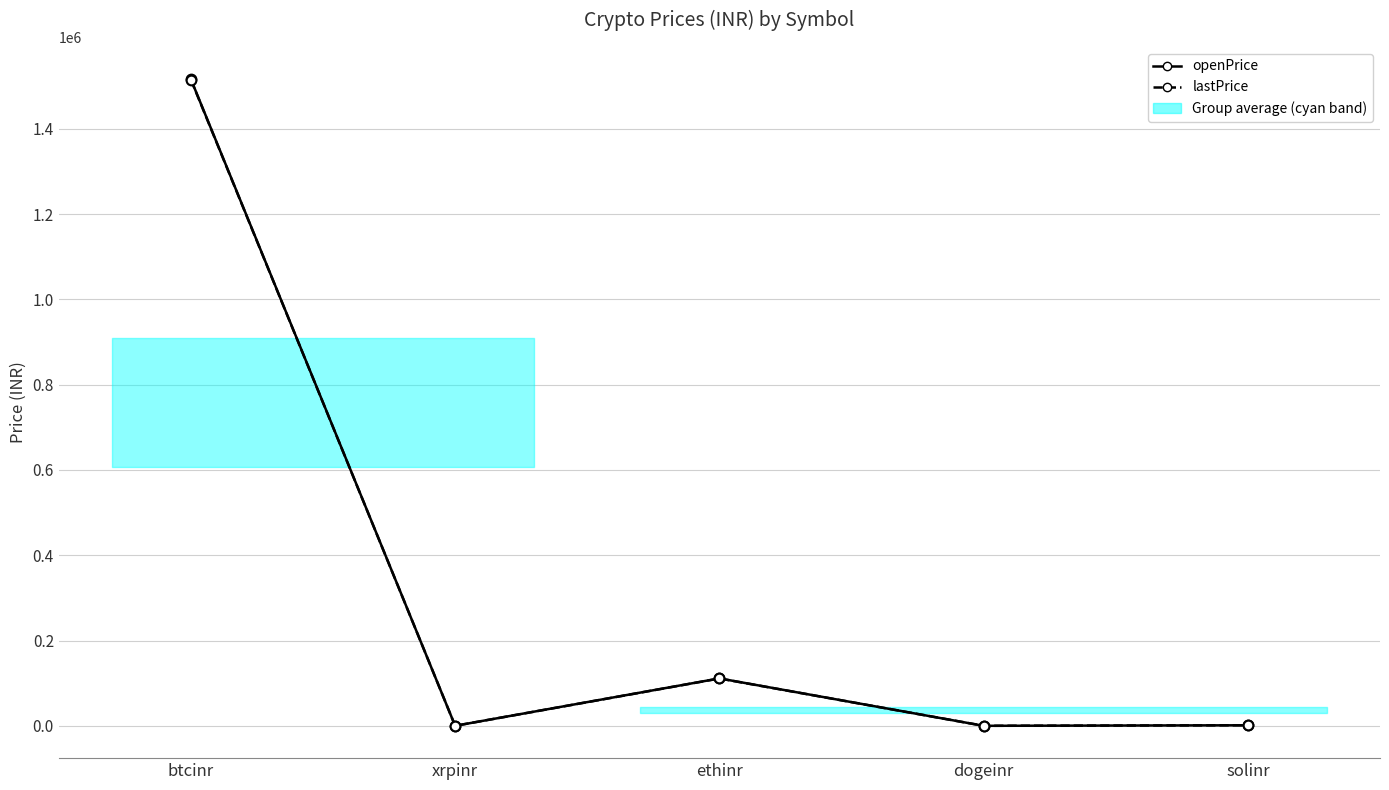

Which series has the largest range (max minus min)?

Price series (openPrice)